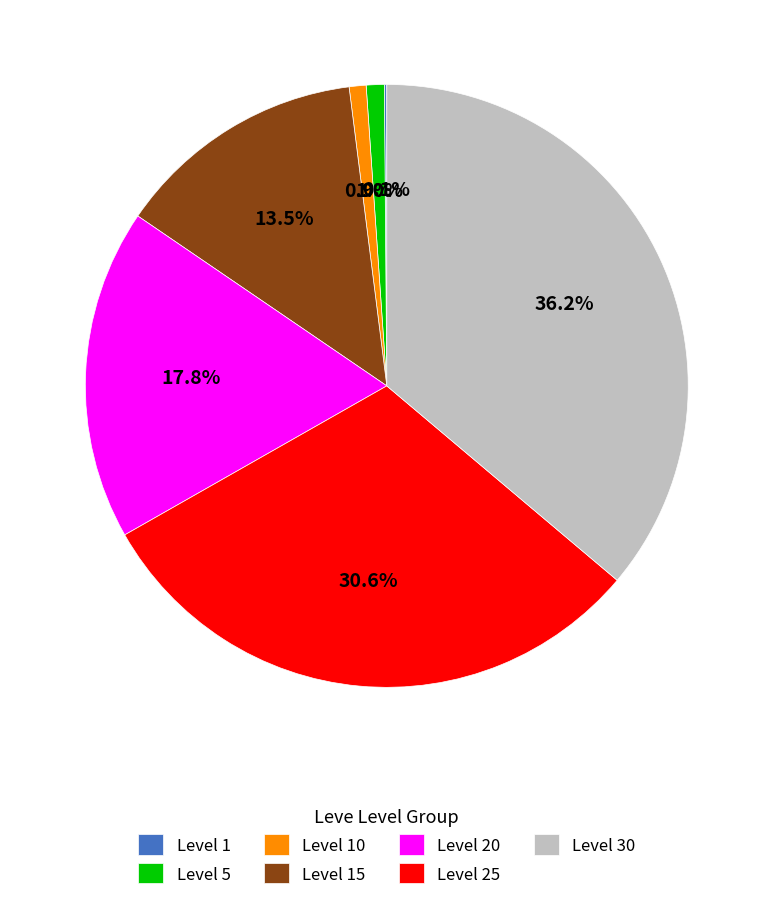

Does any single category account for the majority?

No